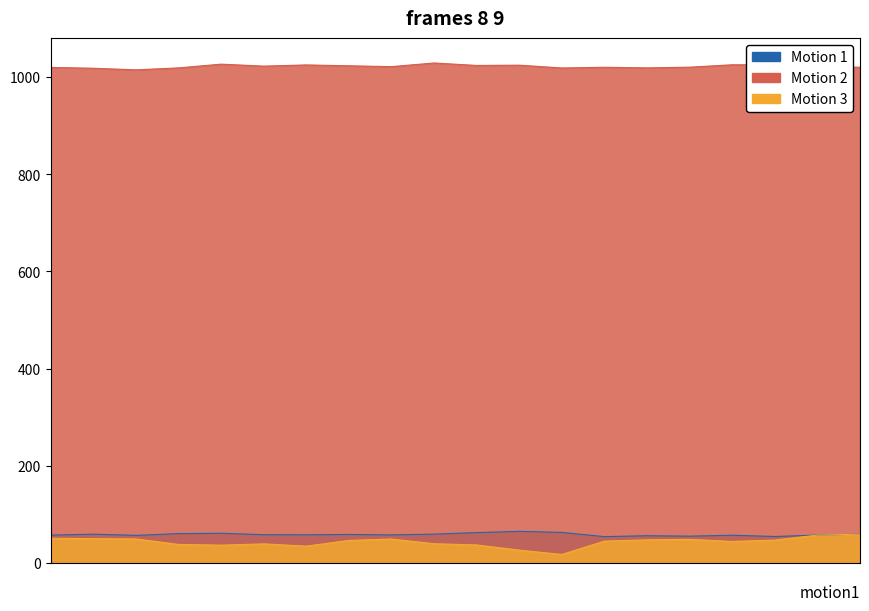

True or false: SLP and TEMP intersect in this chart.

False